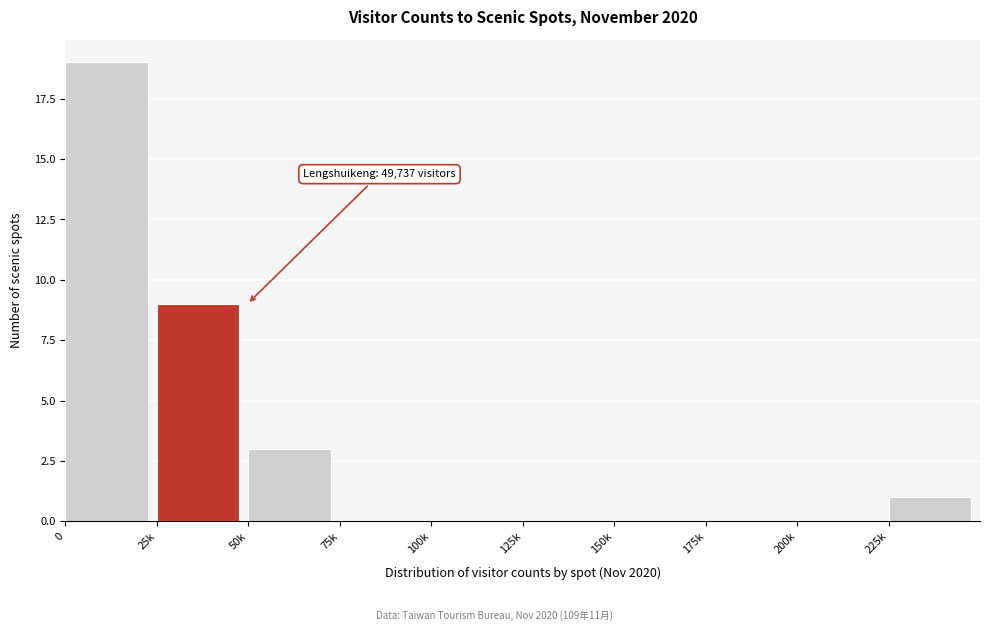

Reading right to left, list all the values displayed in this chart.

225k=1	200k=0	175k=0	150k=0	125k=0	100k=0	75k=0	50k=3	25k=9	0=19